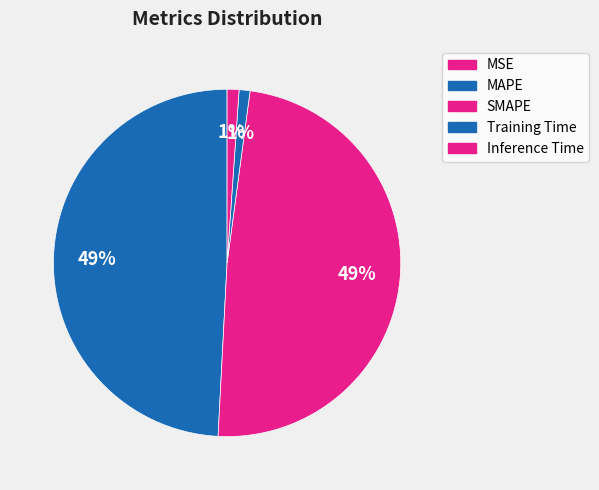

True or false: Inference Time accounts for 1% of the total.

True